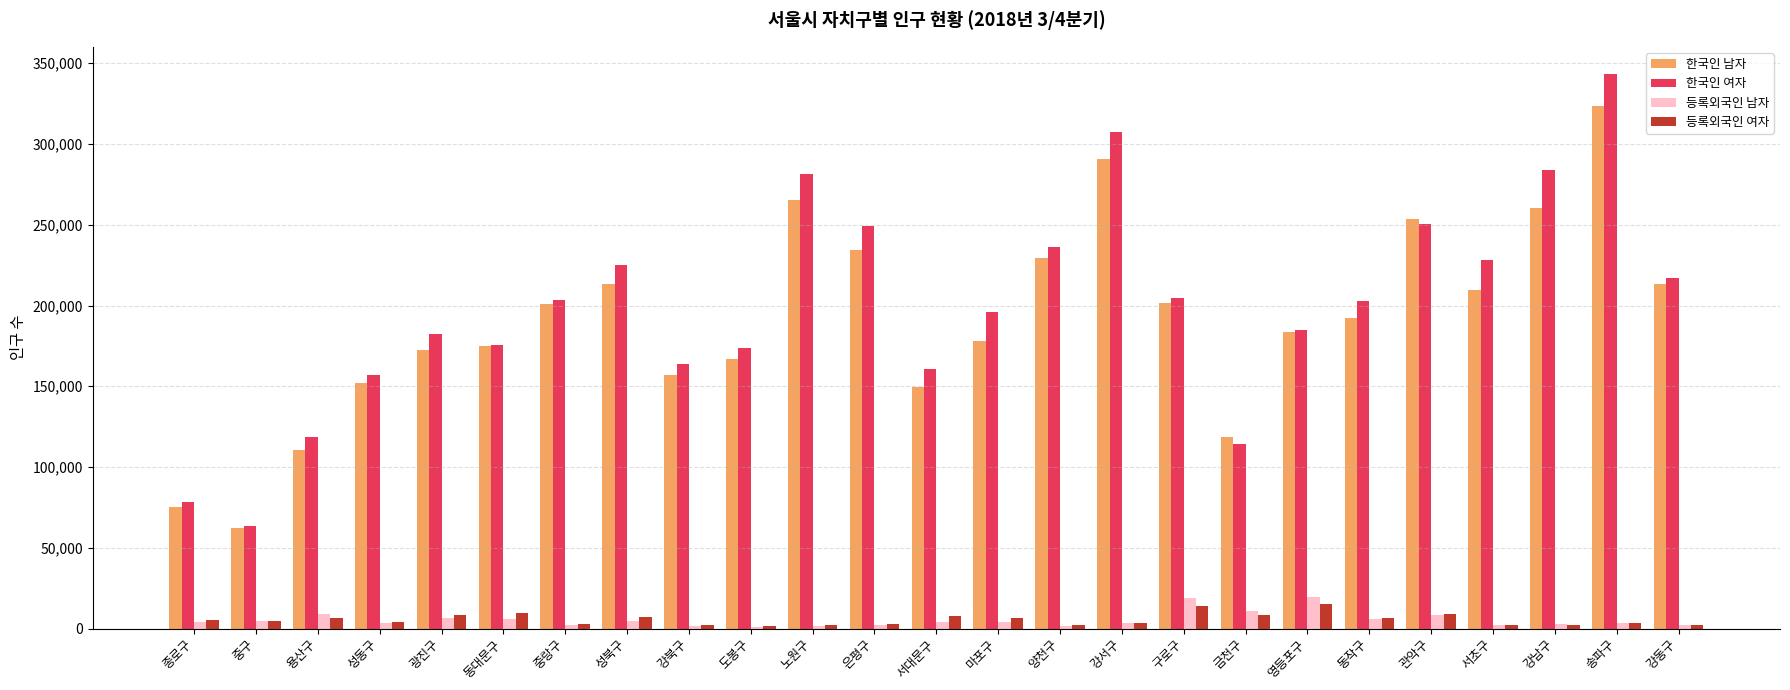

What is the sum of all 등록외국인 여자 values?

142240